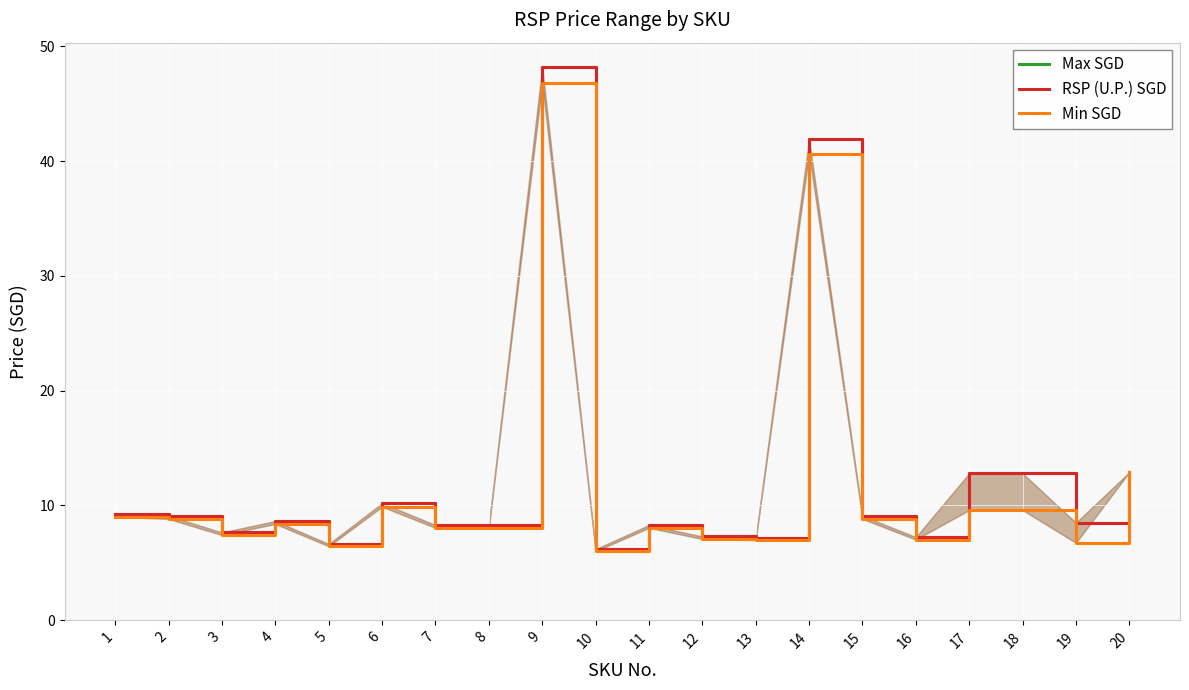

At which category is the sum across all series the highest?

9